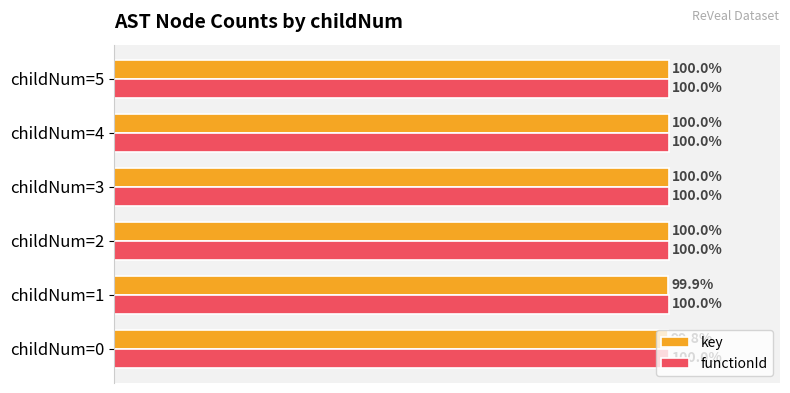

What are all the series names shown in the legend?

key, functionId